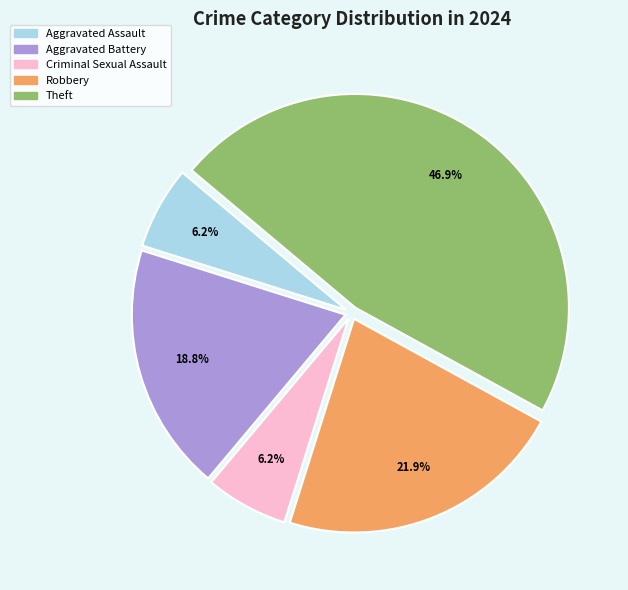

Is there a majority slice in this chart?

No